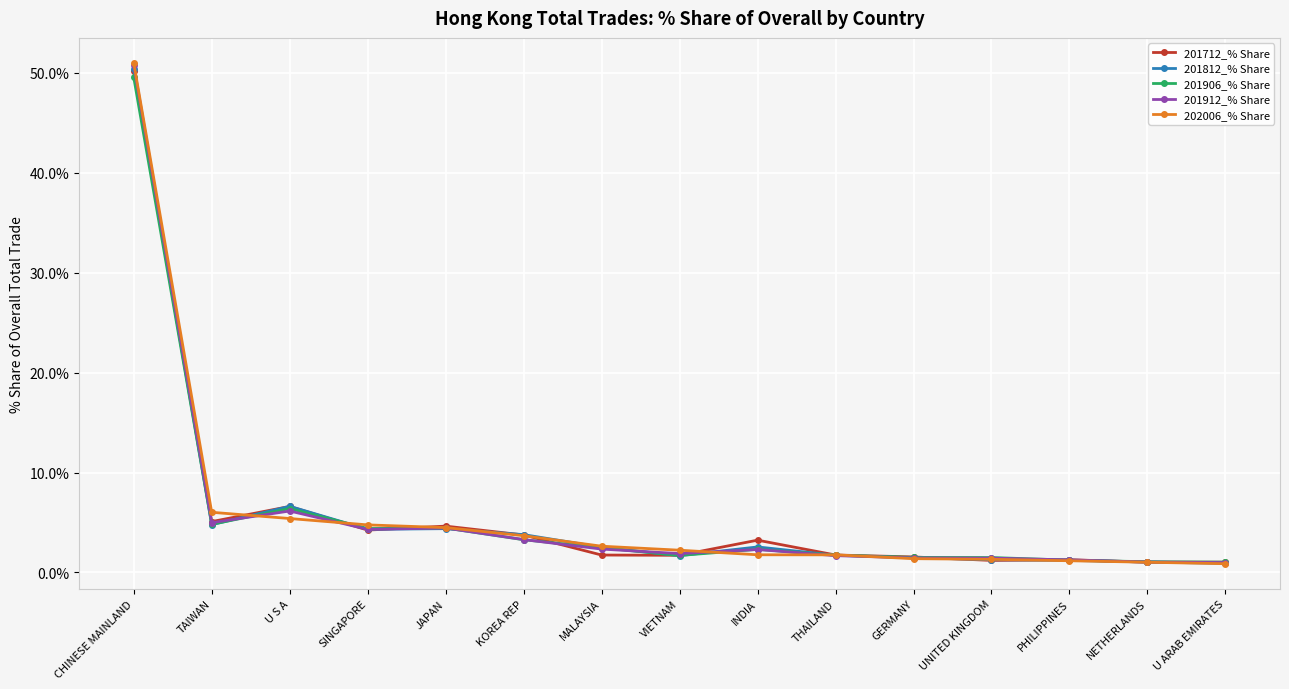

Does the chart have visible grid lines?

Yes